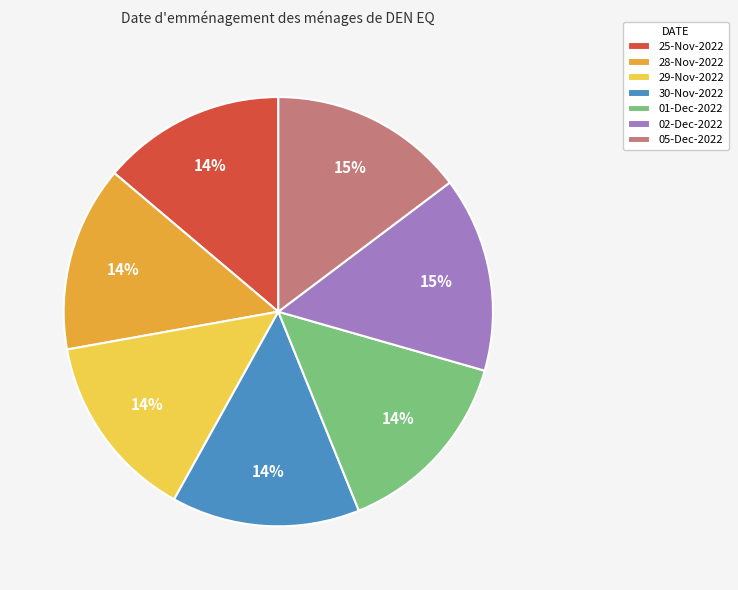

To the nearest percent, what is the average slice percentage?

14%